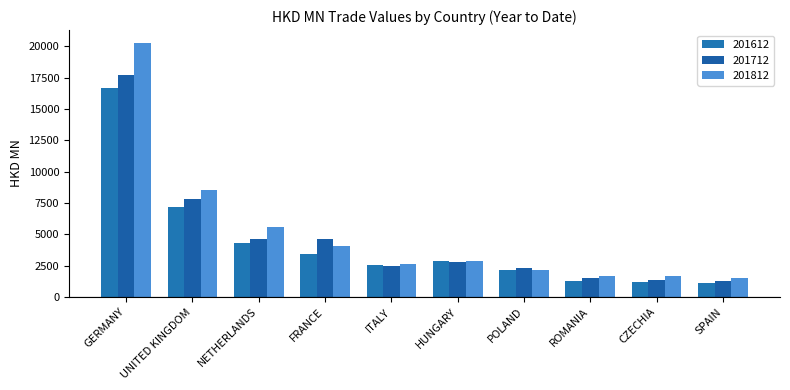

What is the difference between the highest and lowest values at SPAIN?

408.3